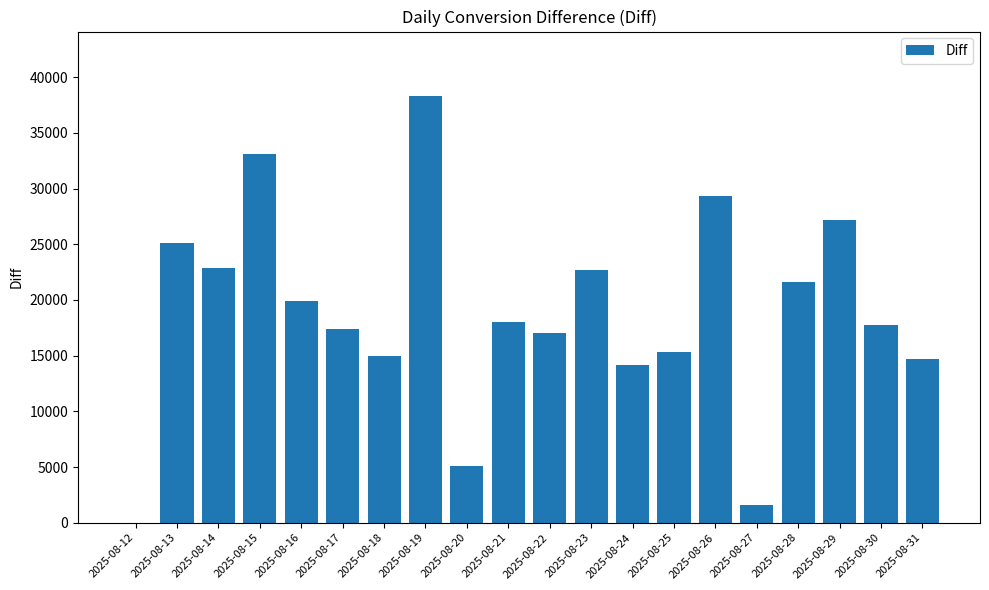

Which label corresponds to the largest value in the chart?

2025-08-19